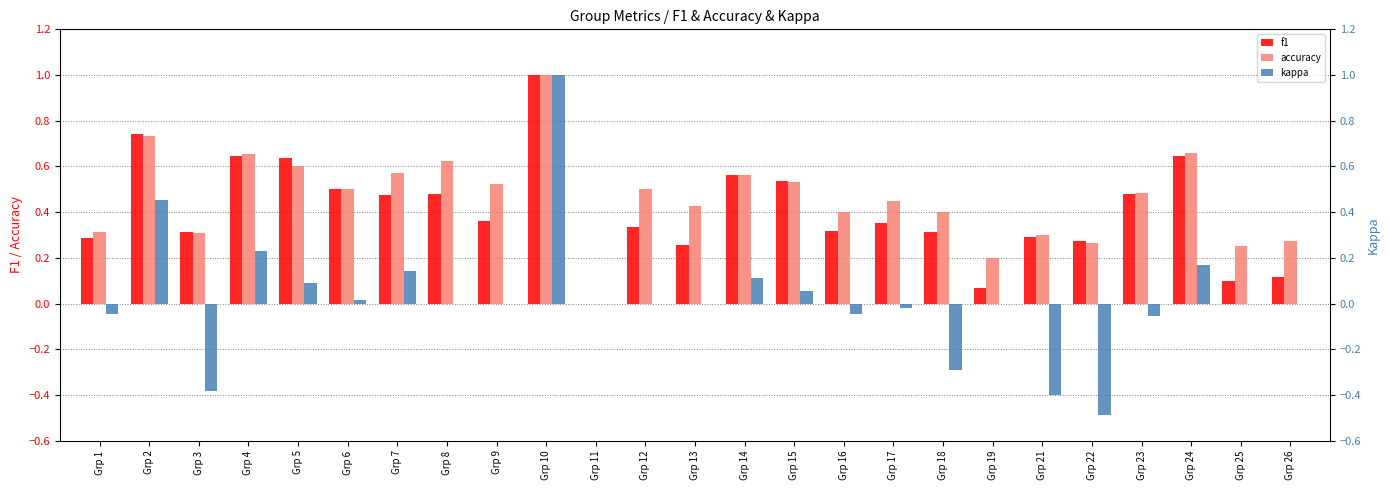

Which series has the largest total across all categories?

accuracy